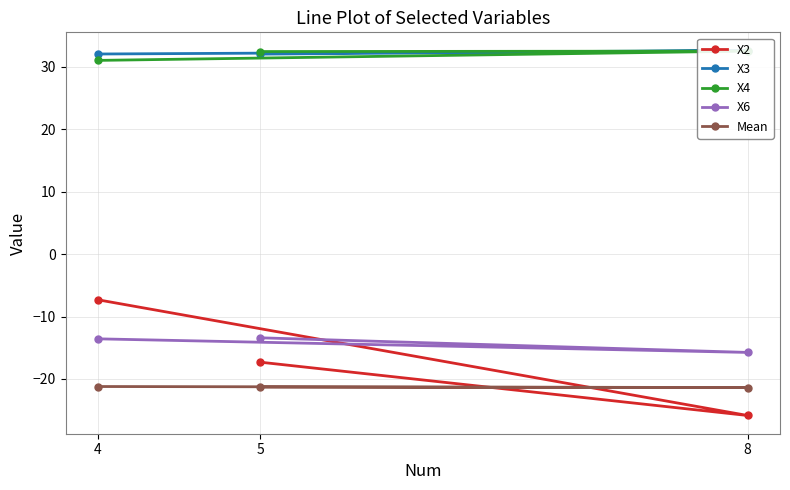

What is the spread (max minus min) of values at 4?

53.3